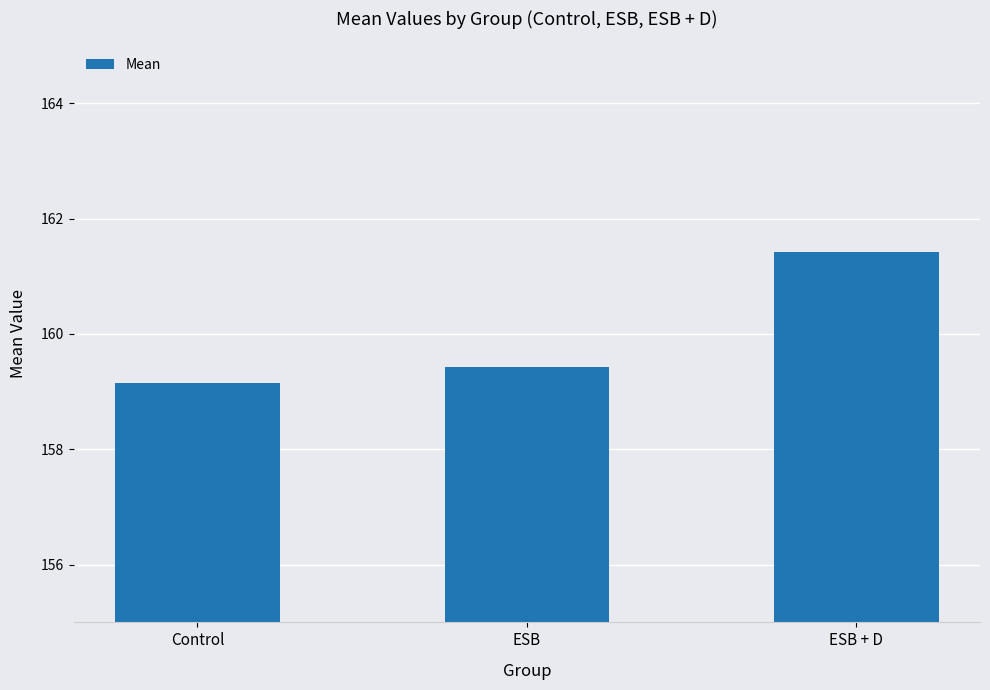

How many bars are there in total?

3